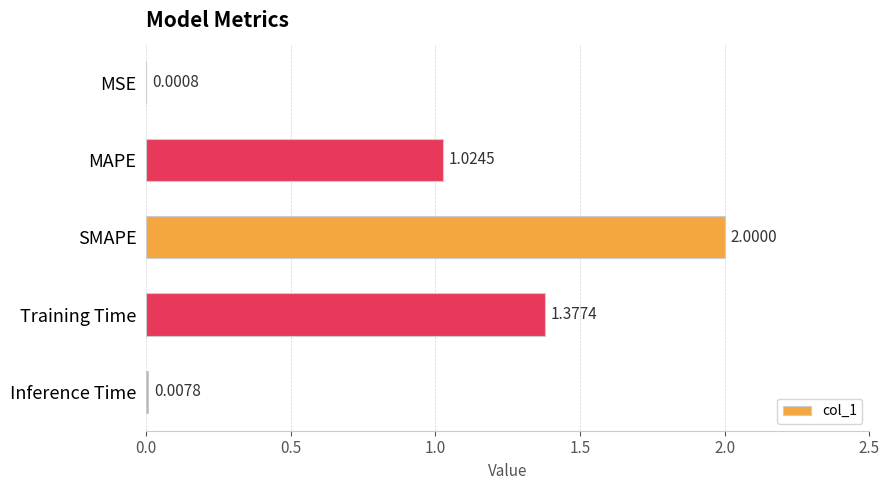

Which has a higher value, MSE or SMAPE?

SMAPE